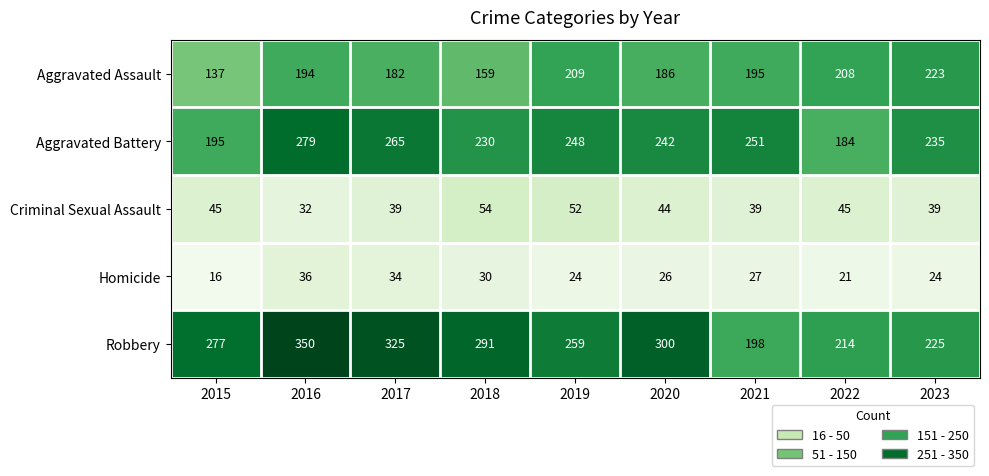

At how many categories does at least one series exceed 188?

9